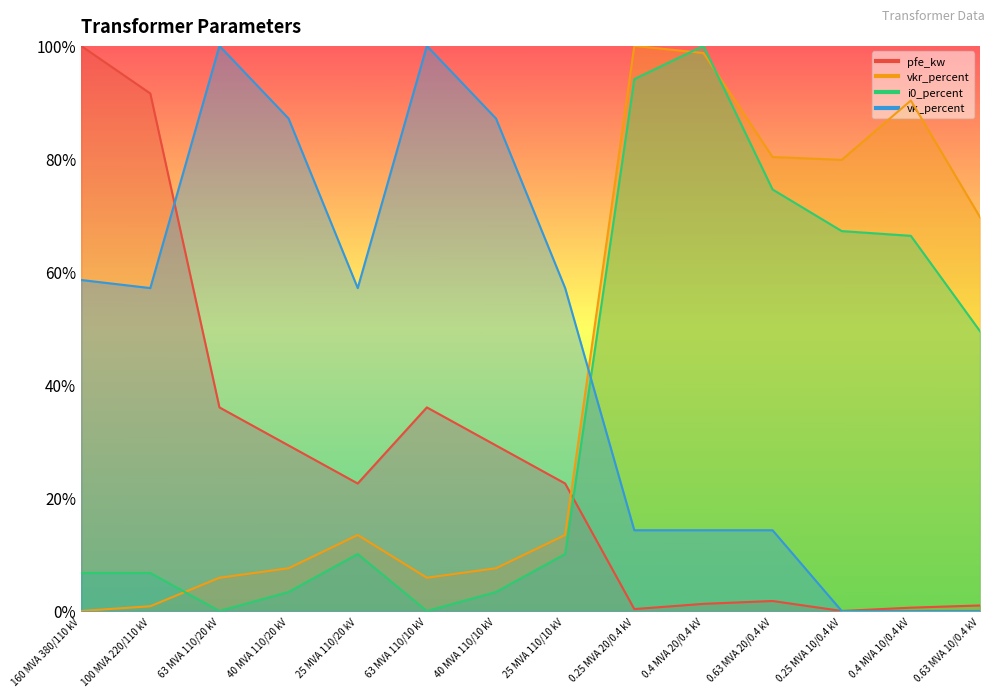

Reading left to right, list all the values displayed in this chart.

pfe_kw: 1.0	0.9	0.4	0.3	0.2	0.4	0.3	0.2	0.0	0.0	0.0	0.0	0.0	0.0
vkr_percent: 0.0	0.0	0.1	0.1	0.1	0.1	0.1	0.1	1.0	1.0	0.8	0.8	0.9	0.7
i0_percent: 0.1	0.1	0.0	0.0	0.1	0.0	0.0	0.1	0.9	1.0	0.7	0.7	0.7	0.5
vk_percent: 0.6	0.6	1.0	0.9	0.6	1.0	0.9	0.6	0.1	0.1	0.1	0.0	0.0	0.0